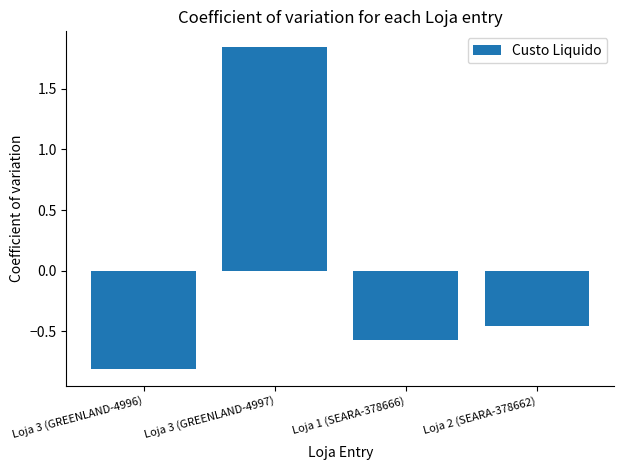

What is the change in value from Loja 3 (GREENLAND-4996) to Loja 1 (SEARA-378666)?

+0.2